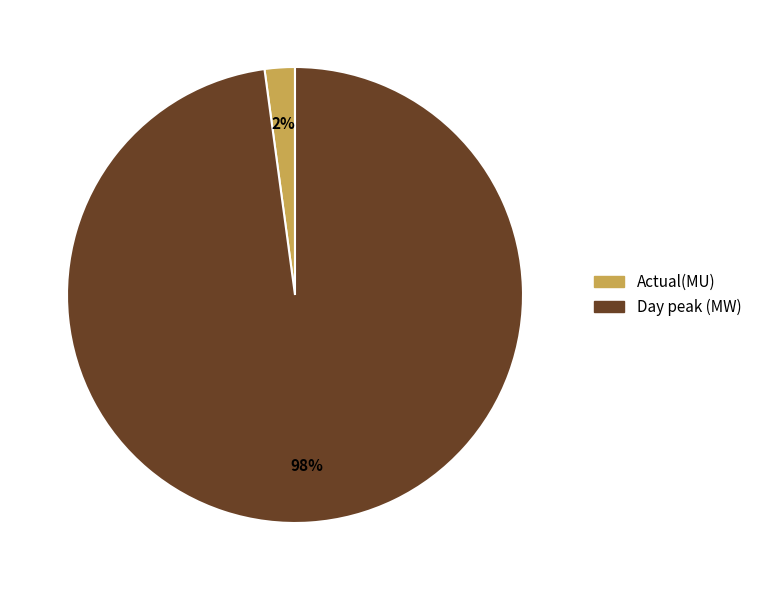

Which slice is the largest?

Day peak (MW)